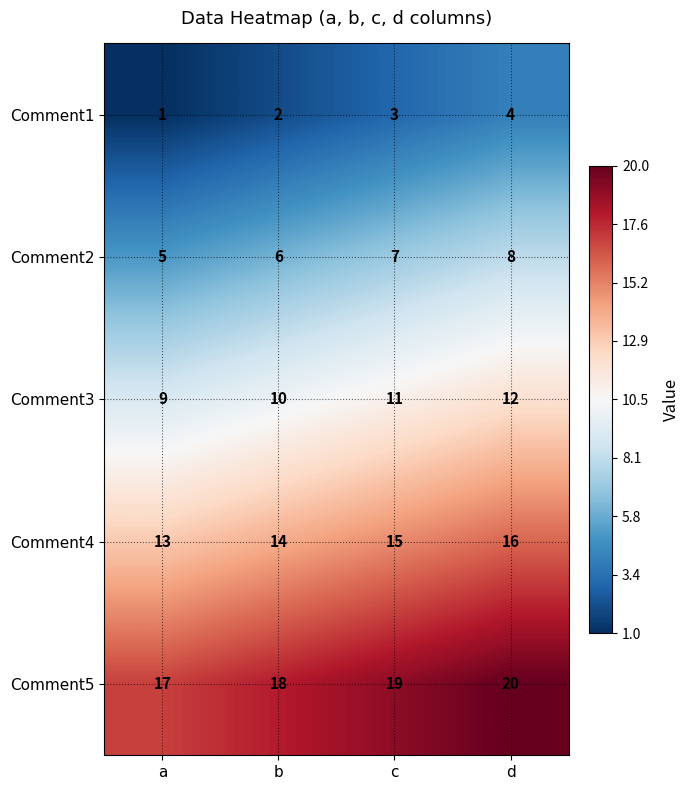

What is the spread (max minus min) of values at b?

16